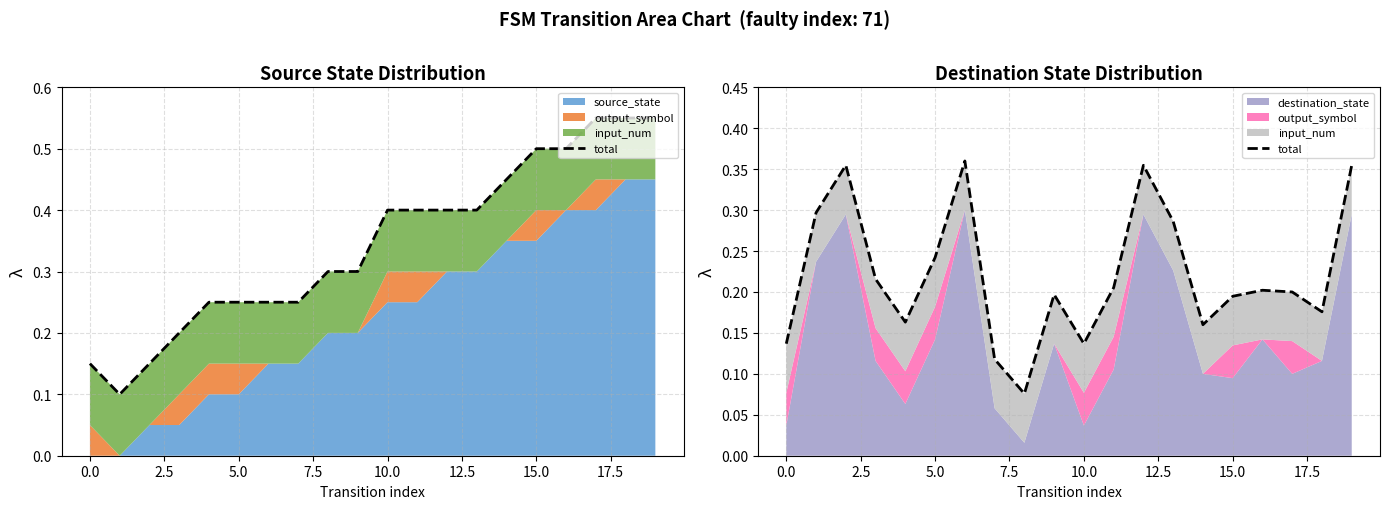

What is the change in value from 7.5 to 13?

+0.1